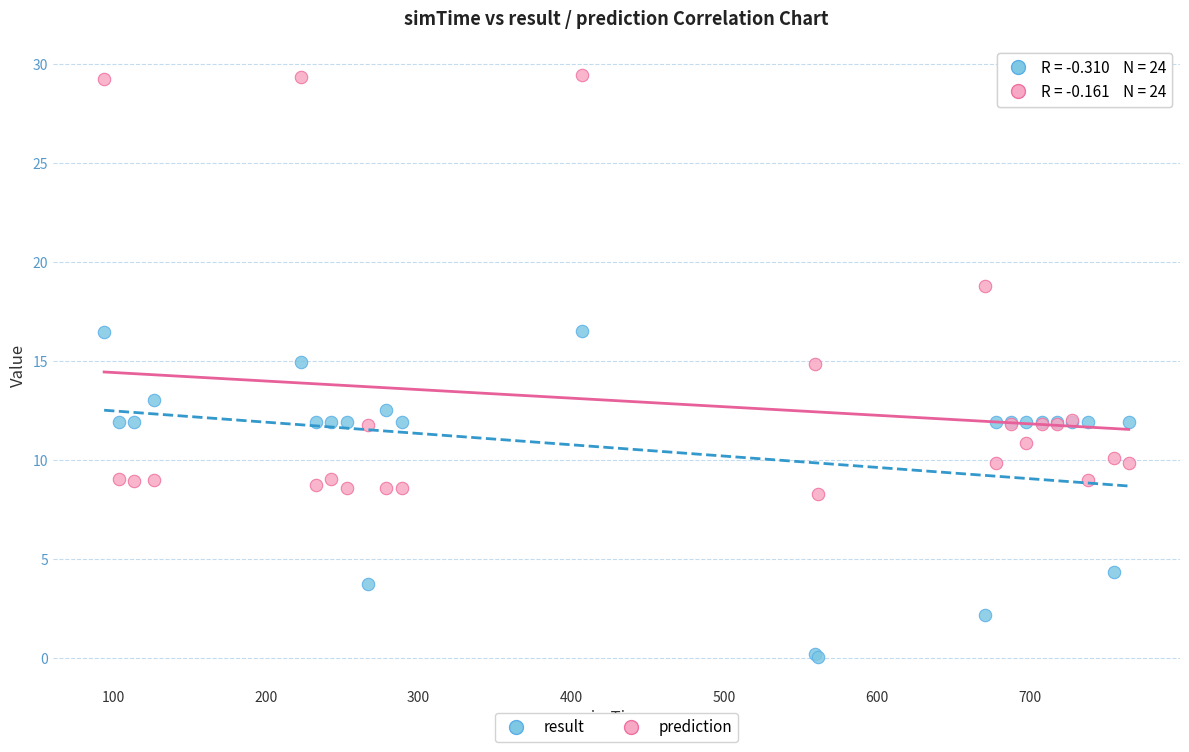

Which series contains the highest Y value?

prediction